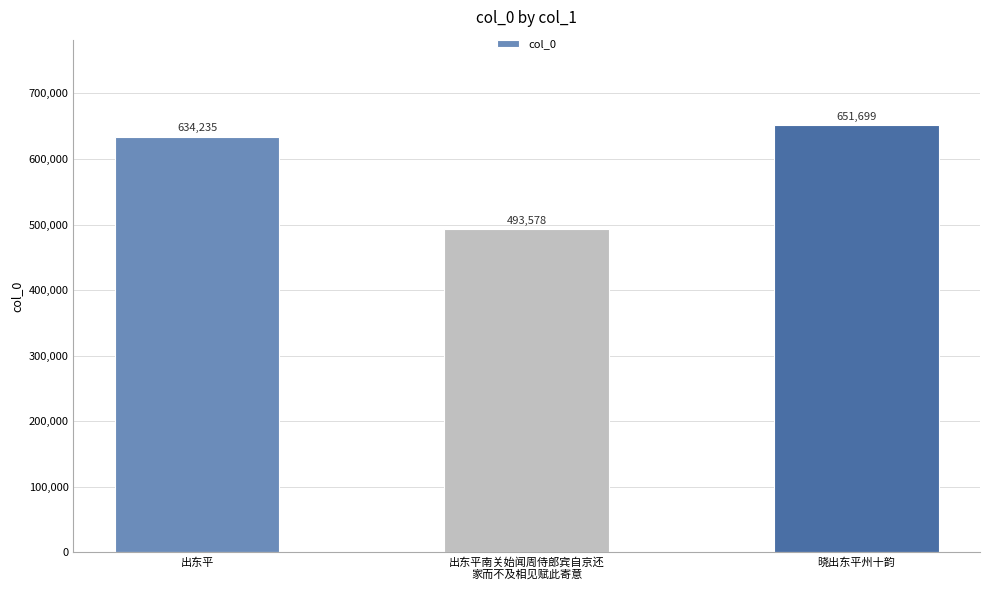

Does the chart contain any negative values?

No